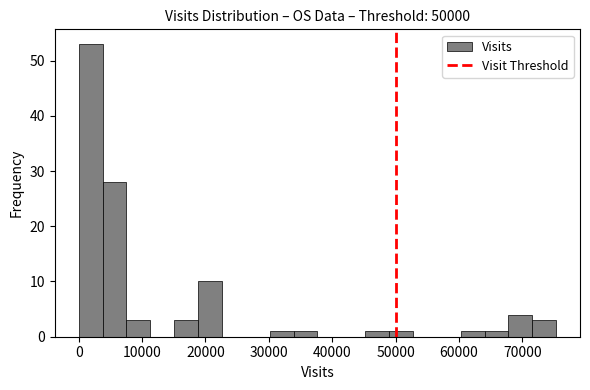

Around what value on the x-axis is the tallest bar? Give the approximate position of its centre, as read against the axis.

2000